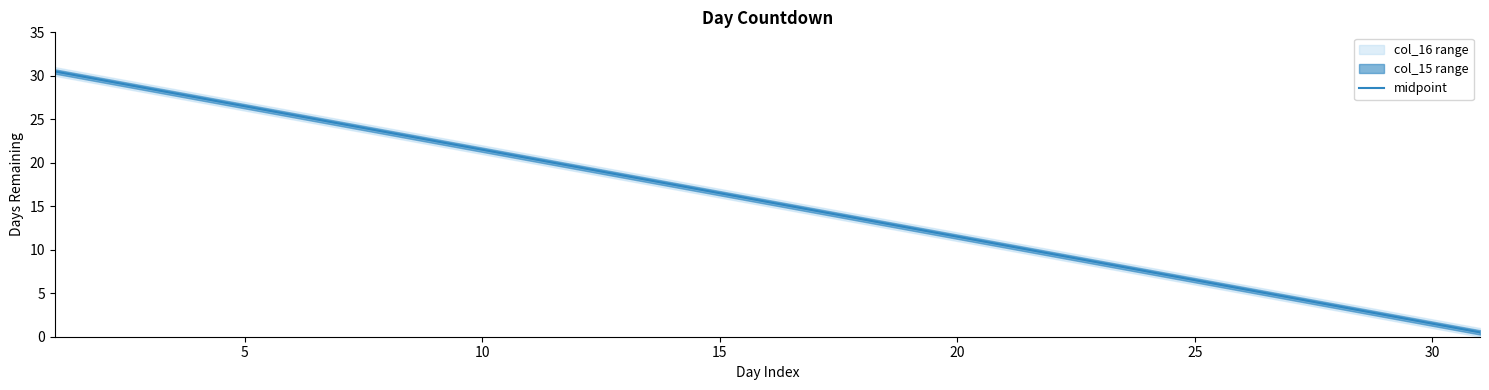

Does the chart display data point markers on the line(s)?

No